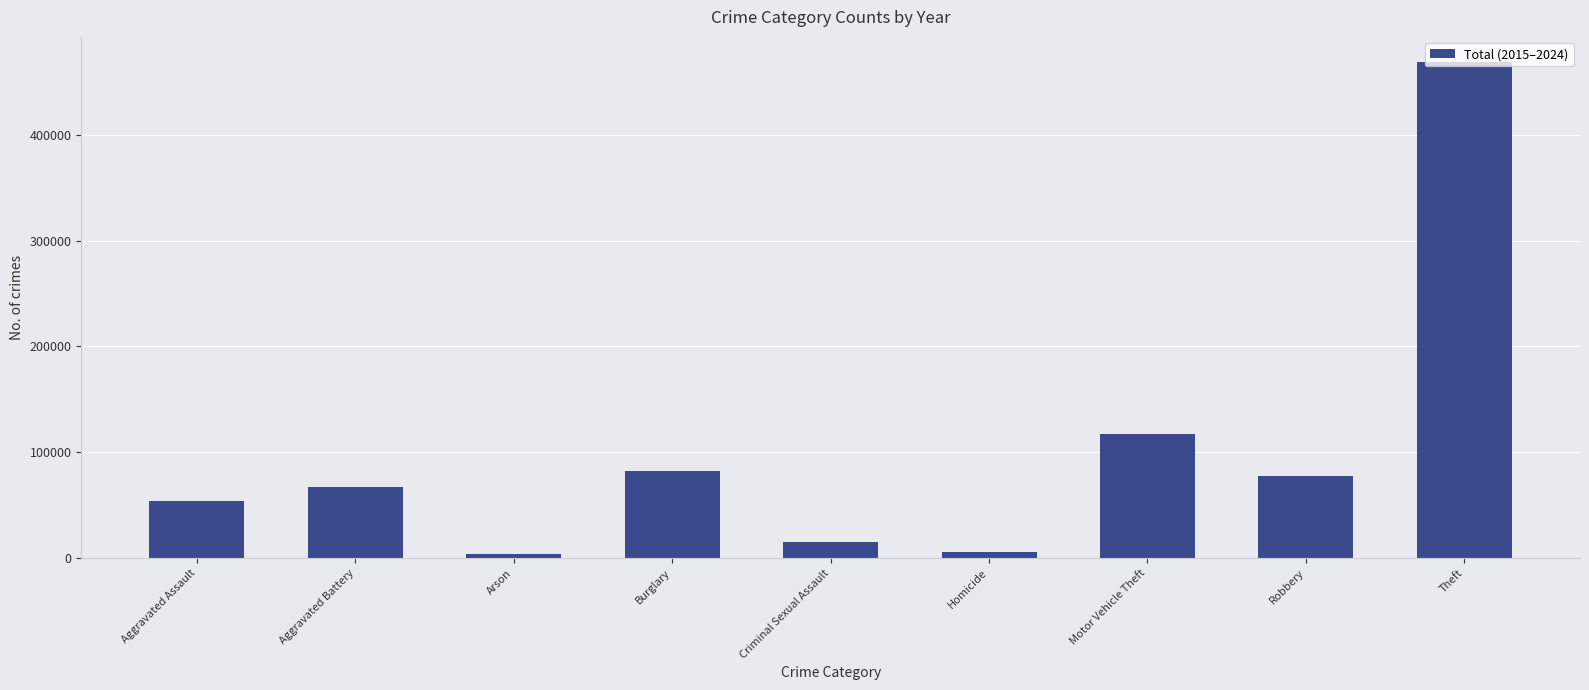

Count the number of categories in the chart.

9